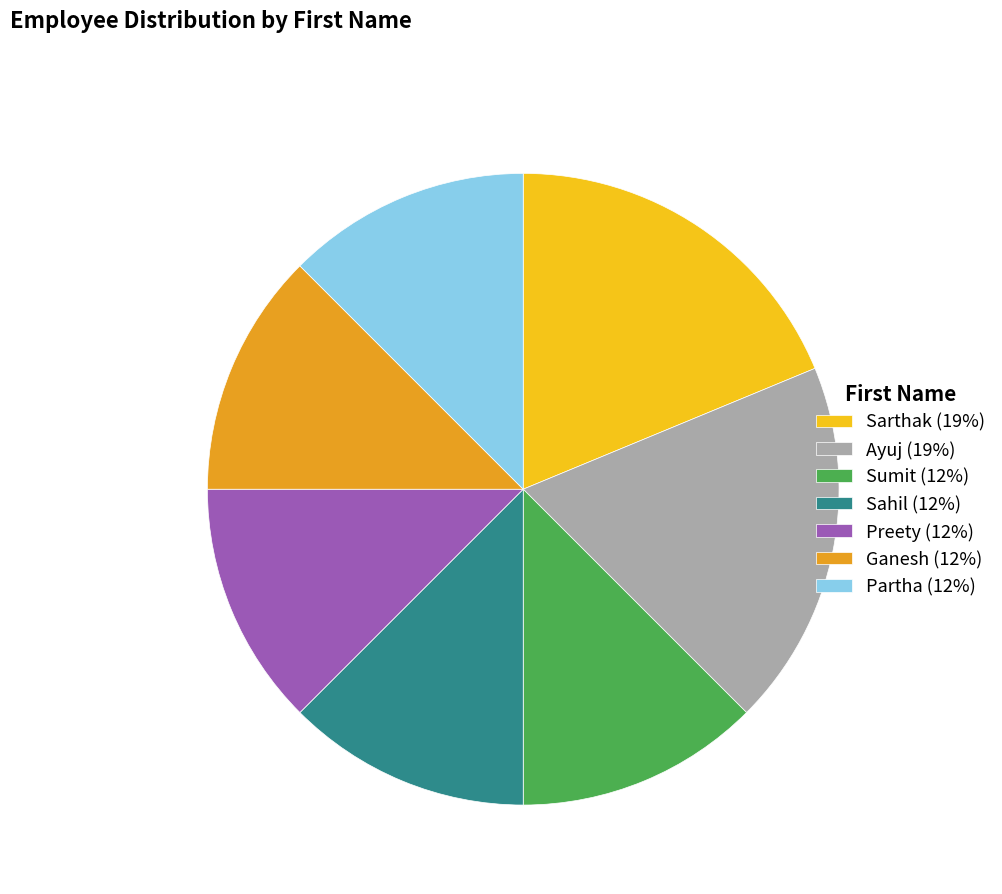

How many slices are in this pie chart?

7